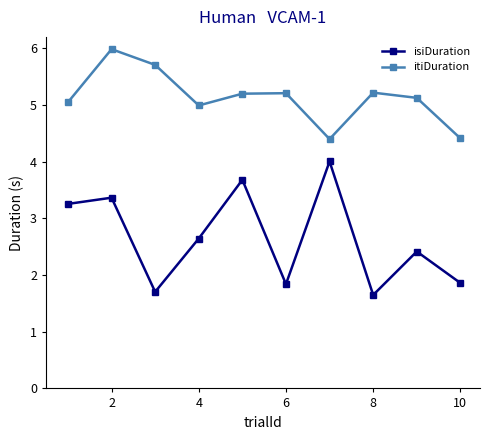

How many lines are shown in the chart?

2